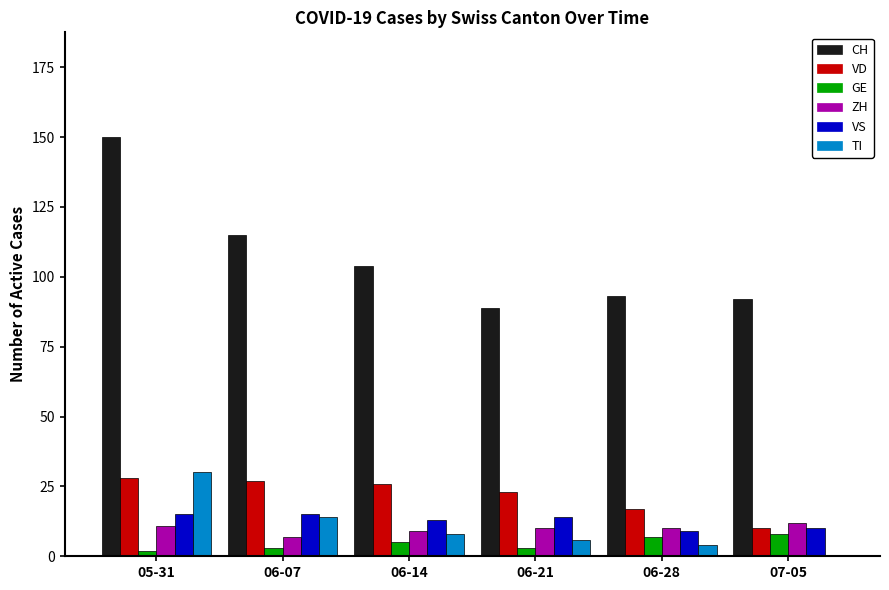

Are the bars horizontal?

No